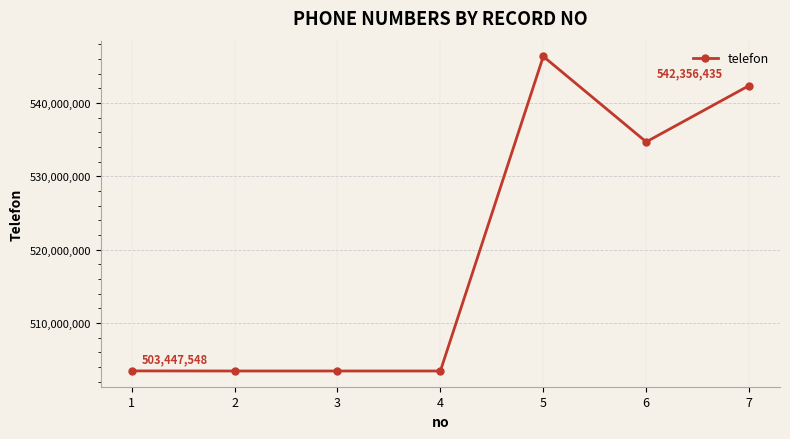

Approximately how many times larger is the value at 2 compared to 3?

1.0